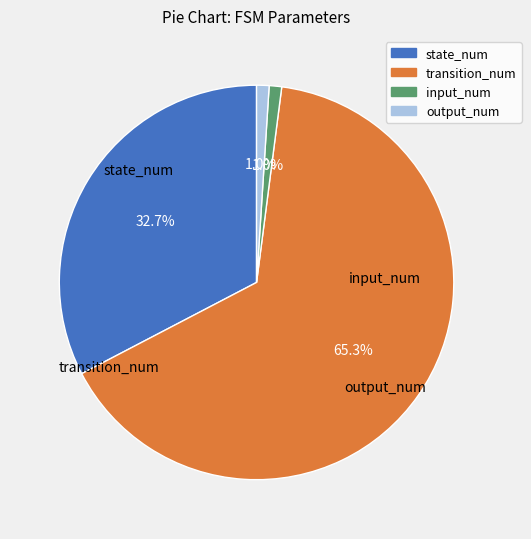

What is the largest slice in the pie chart?

transition_num